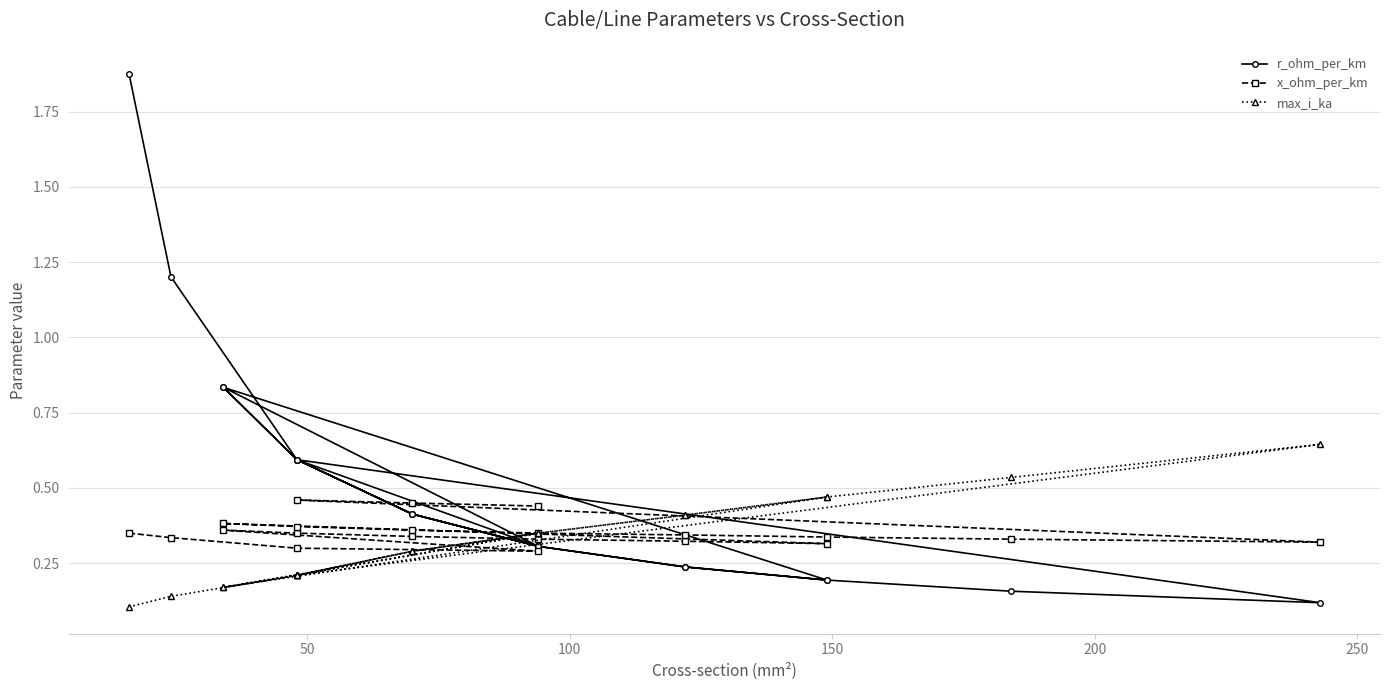

In max_i_ka, how many points are lower than both neighbors (excluding endpoints)?

3